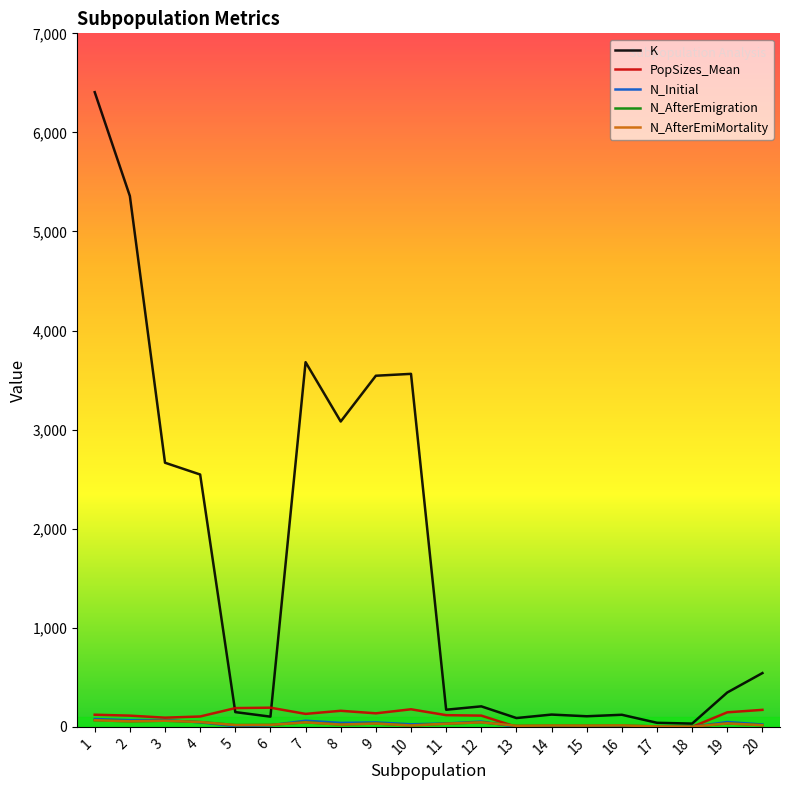

The value of K at 1 is 11334.5. True or false?

False